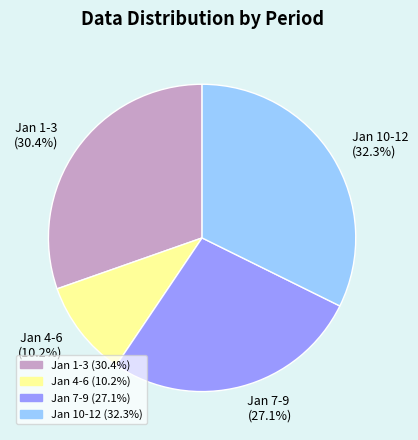

Is there any slice that represents more than half of the pie?

No